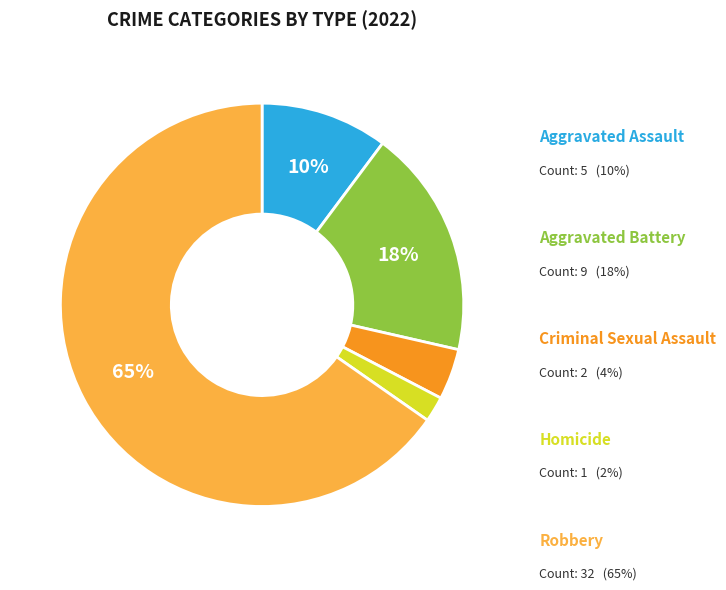

Is there a majority slice in this chart?

Yes